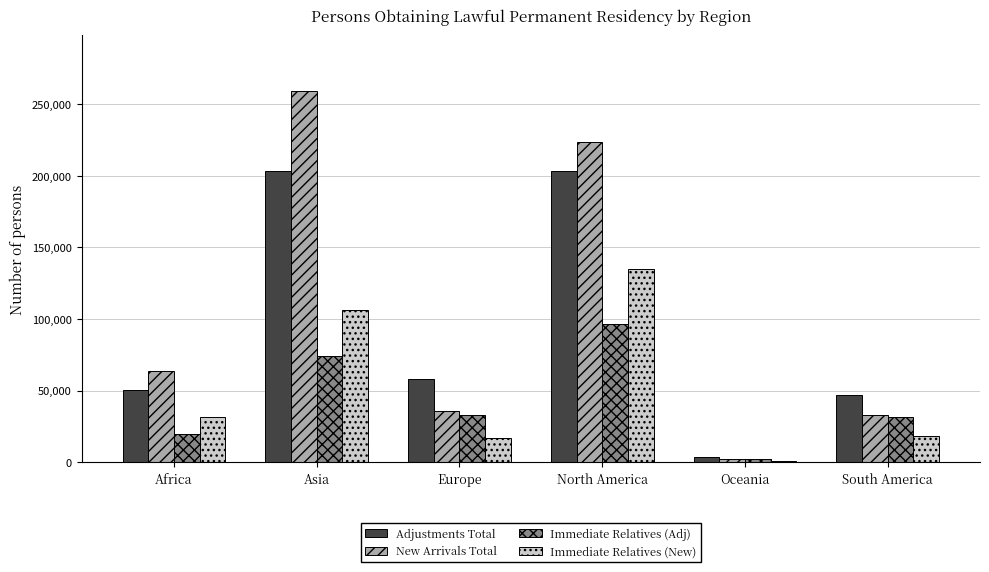

List the series in order of their peak value, highest first.

New Arrivals Total, Adjustments Total, Immediate Relatives (New), Immediate Relatives (Adj)